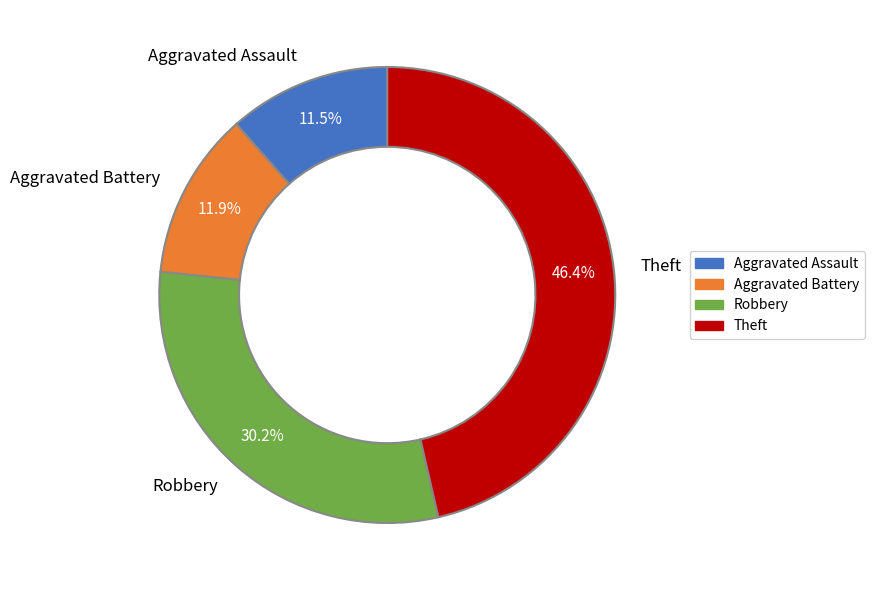

What is the ratio of the value at Theft to the value at Aggravated Battery?

3.9